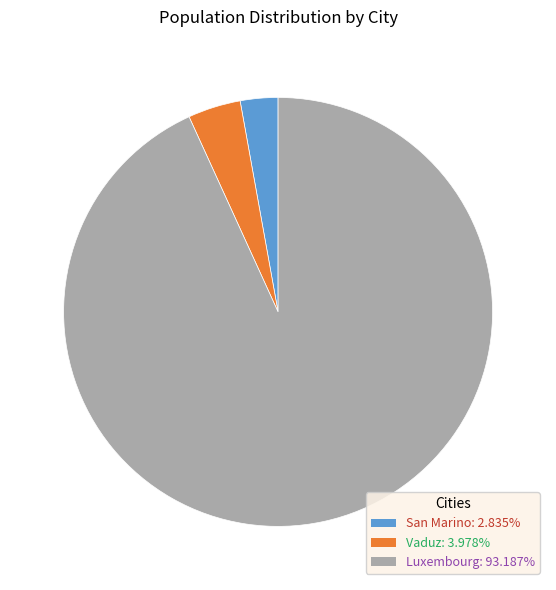

Does San Marino account for over 50% of the chart?

No